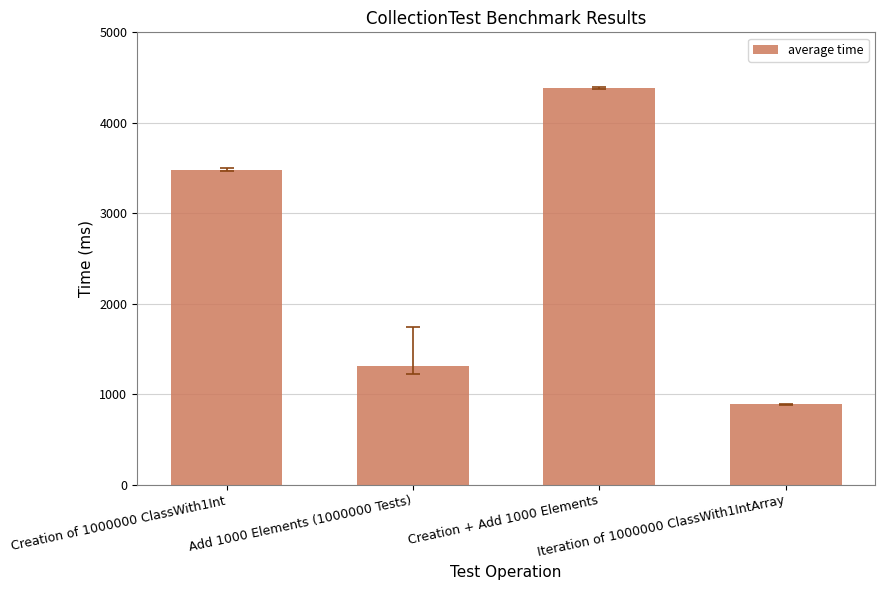

Reading left to right, list all the values displayed in this chart.

3478	1309	4379	888